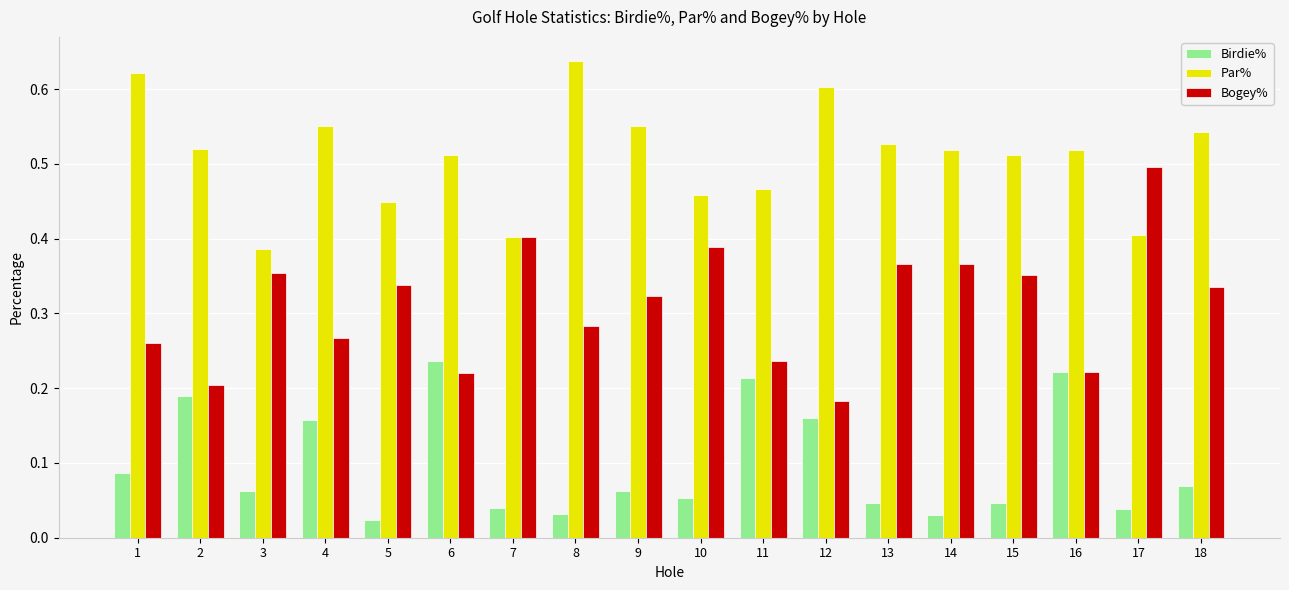

How many Par% values are between 0 and 1?

18